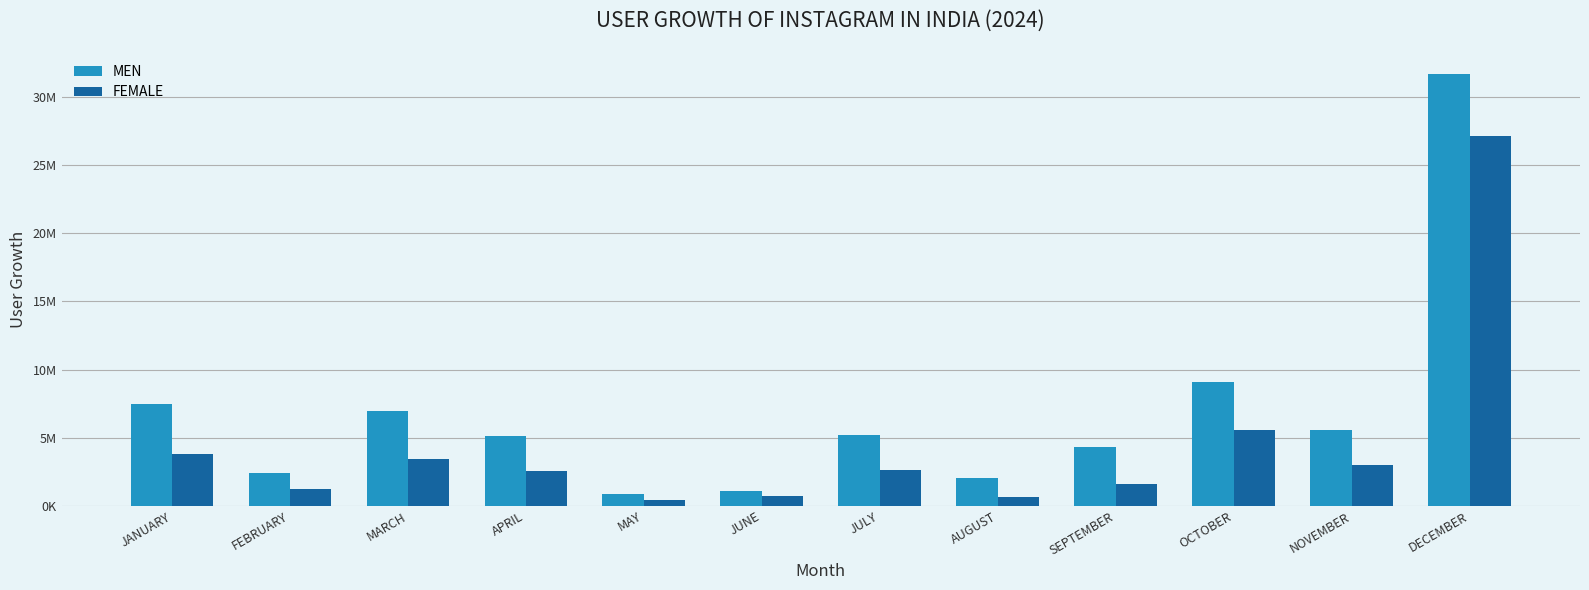

What are all the series names shown in the legend?

MEN, FEMALE